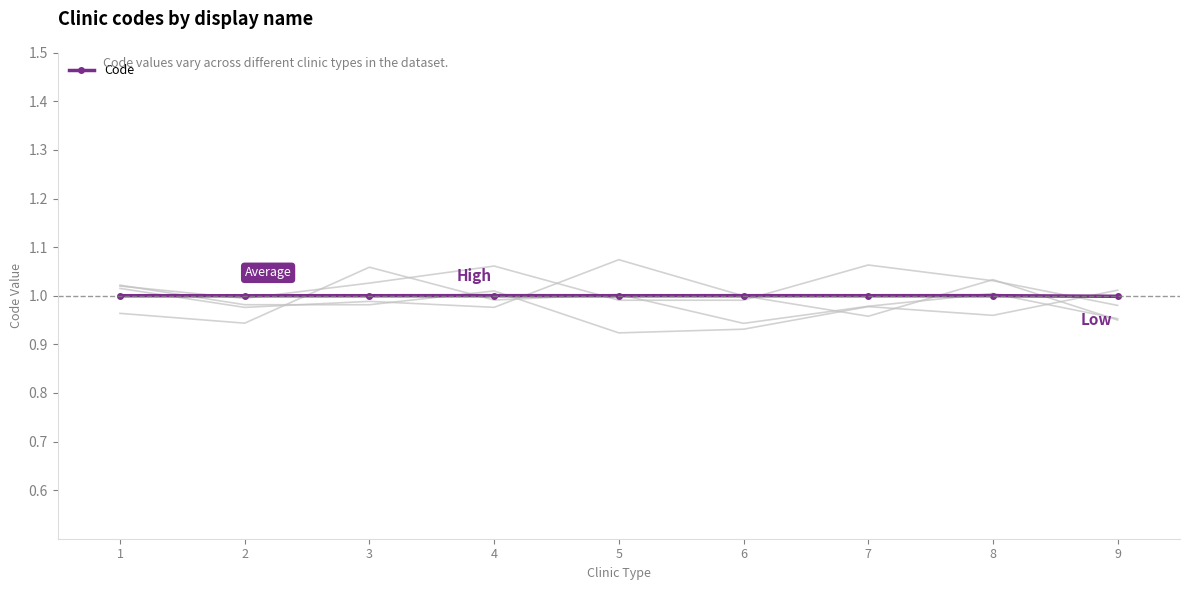

At which label does the data first exceed 1?

1